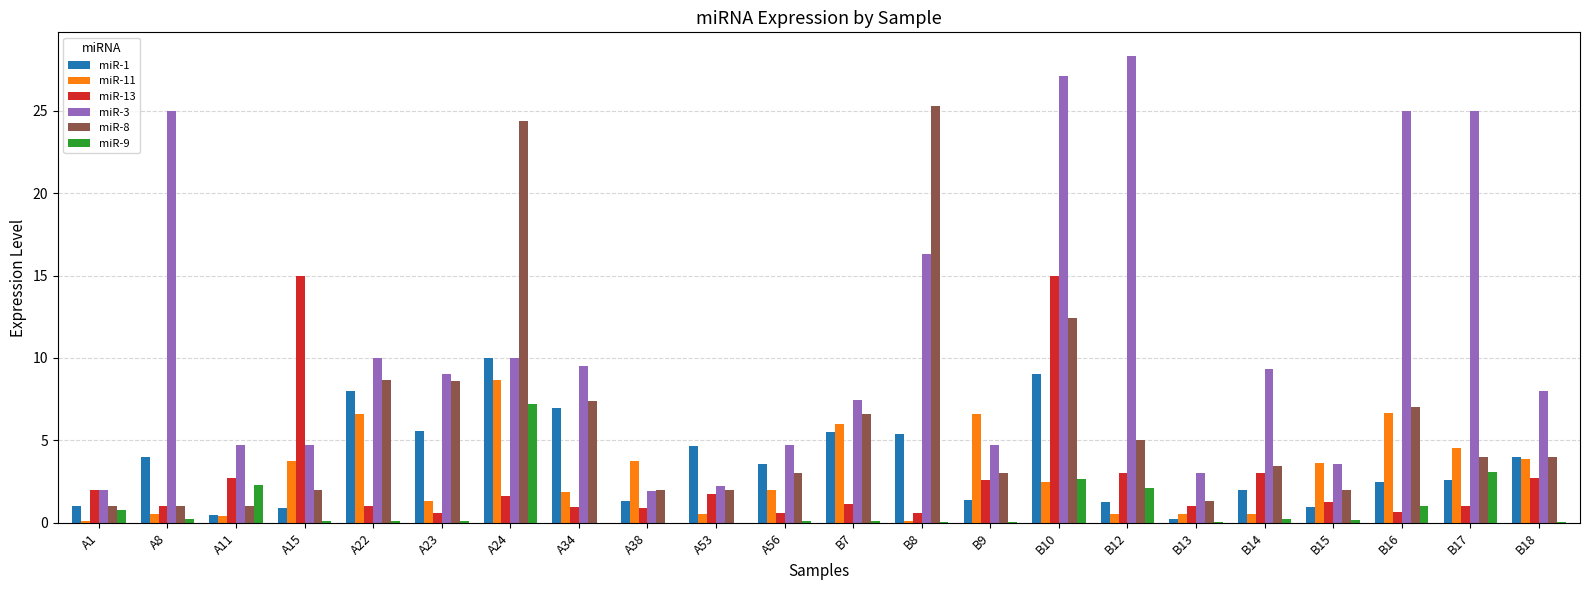

The miR-1 series shows 0.9 at A15. True or false?

True